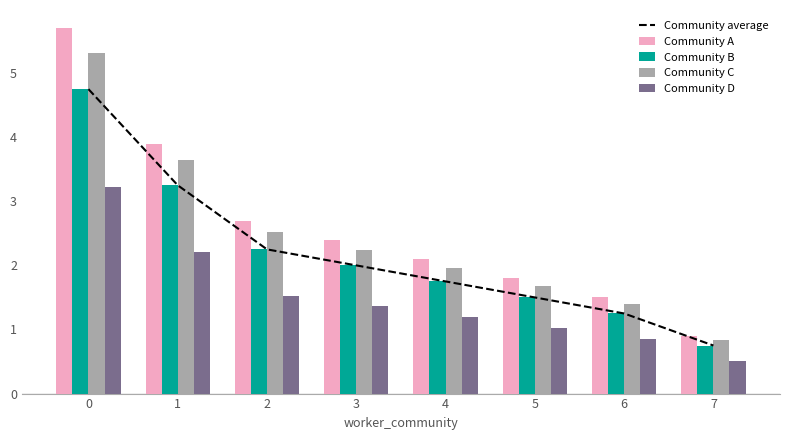

What is the total value across all series at 4?

8.8